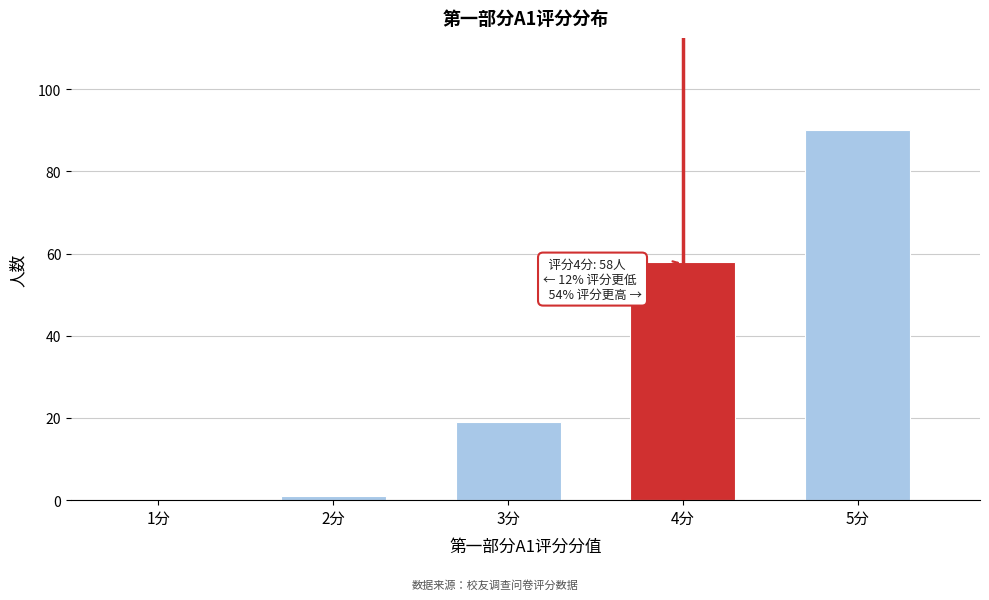

Reading left to right, transcribe all the data shown in this chart.

1分=0	2分=1	3分=19	4分=58	5分=90